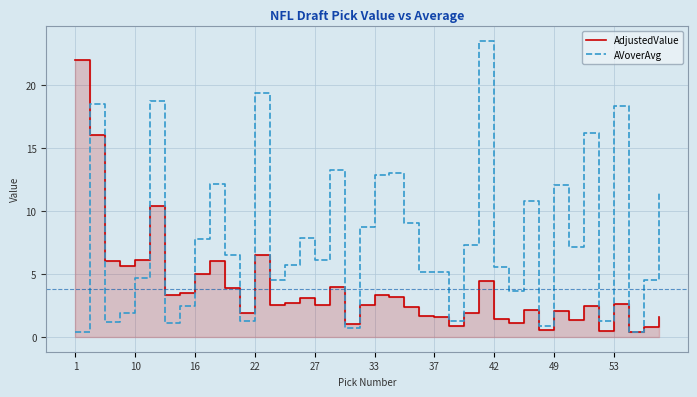

What is the highest value of the AVoverAvg series?

23.5